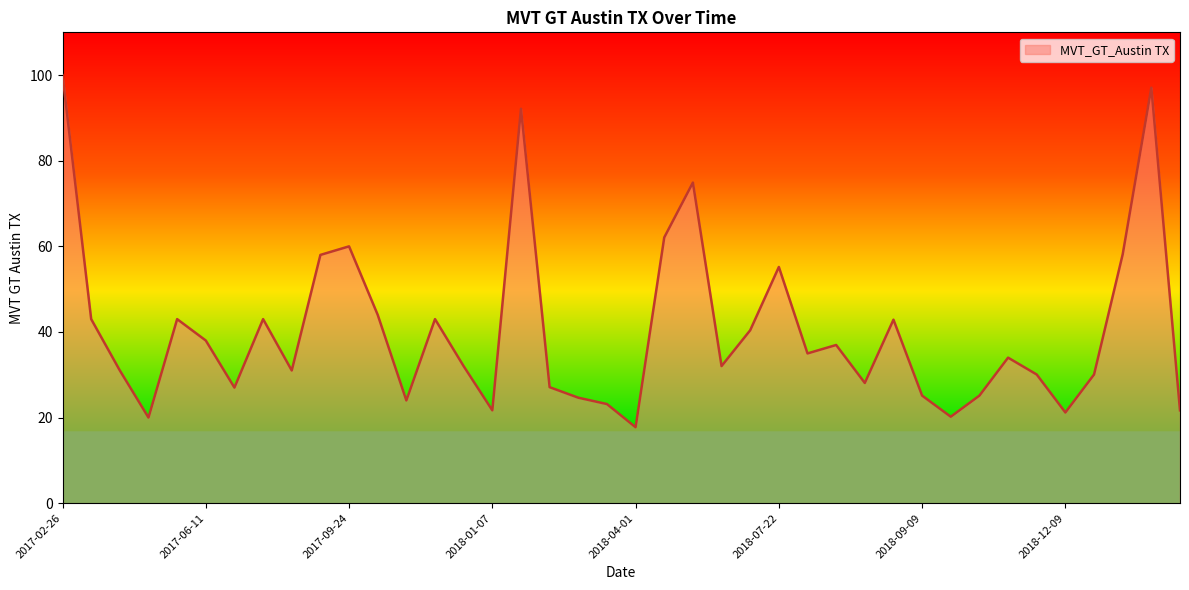

How many categories are shown in the chart?

40